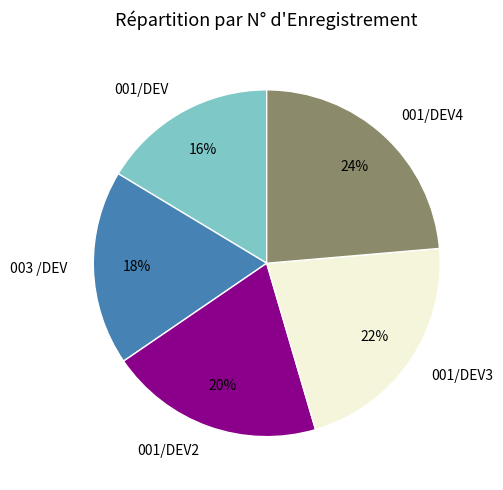

Which slice is the largest?

001/DEV4